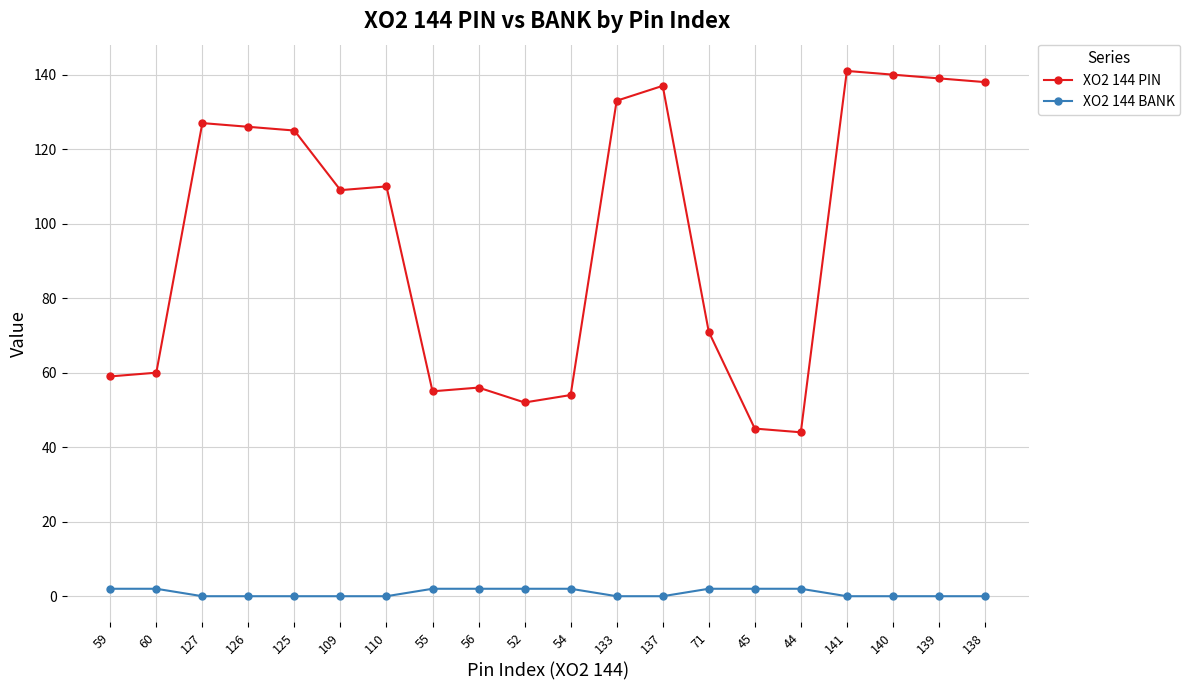

Rank the series by their average value, from highest to lowest.

XO2 144 PIN, XO2 144 BANK